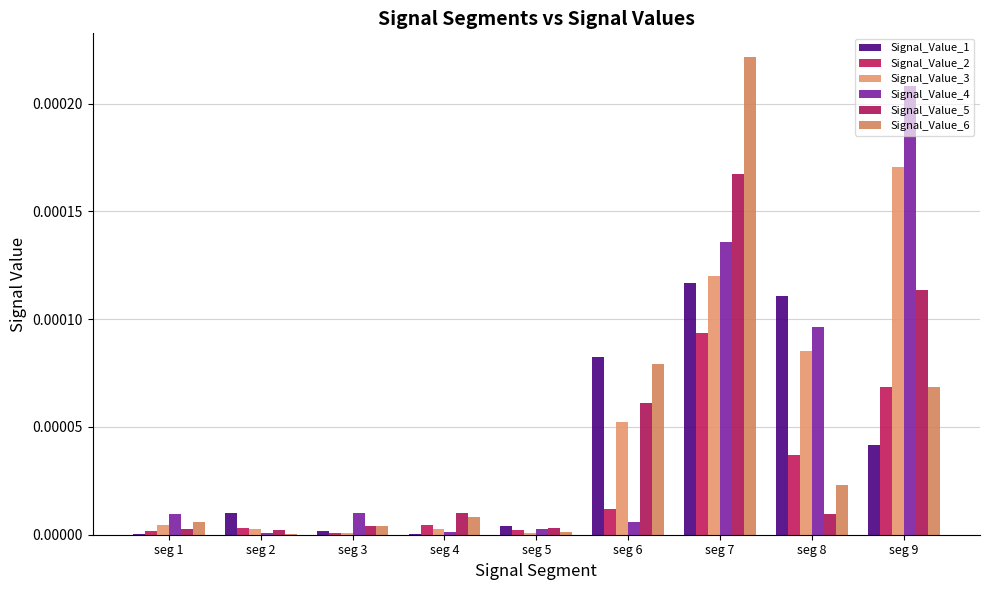

List the labels in order of Signal_Value_4 value, largest first.

seg 9, seg 7, seg 8, seg 3, seg 1, seg 6, seg 5, seg 4, seg 2